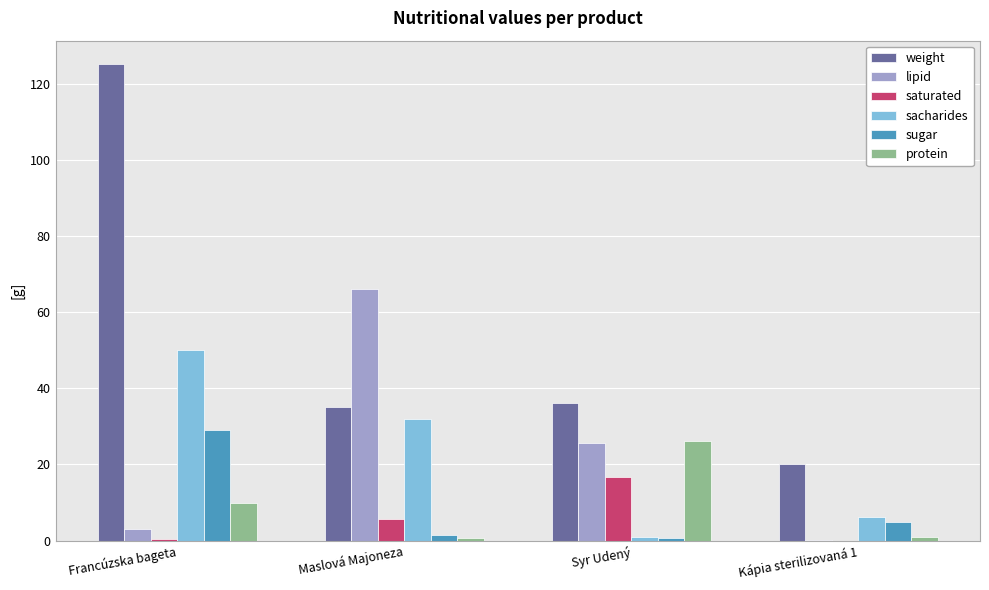

The value of lipid at Maslová Majoneza is 45.0. True or false?

False